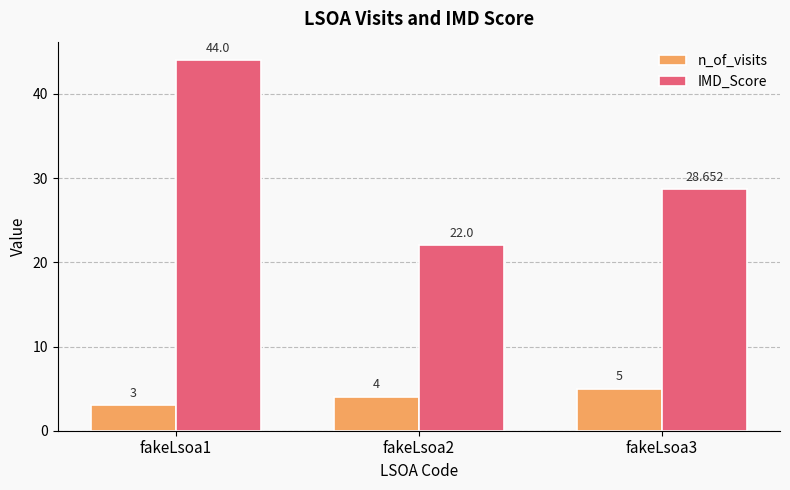

Which category has the highest value in the IMD_Score series?

fakeLsoa1